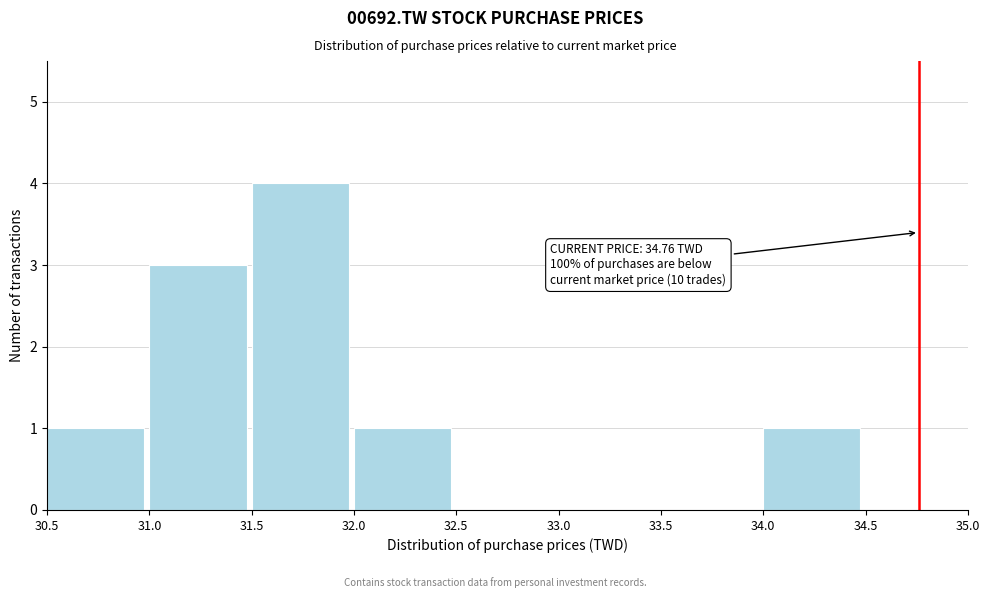

Which range on the x-axis has the tallest bar?

31.5 to 32.0